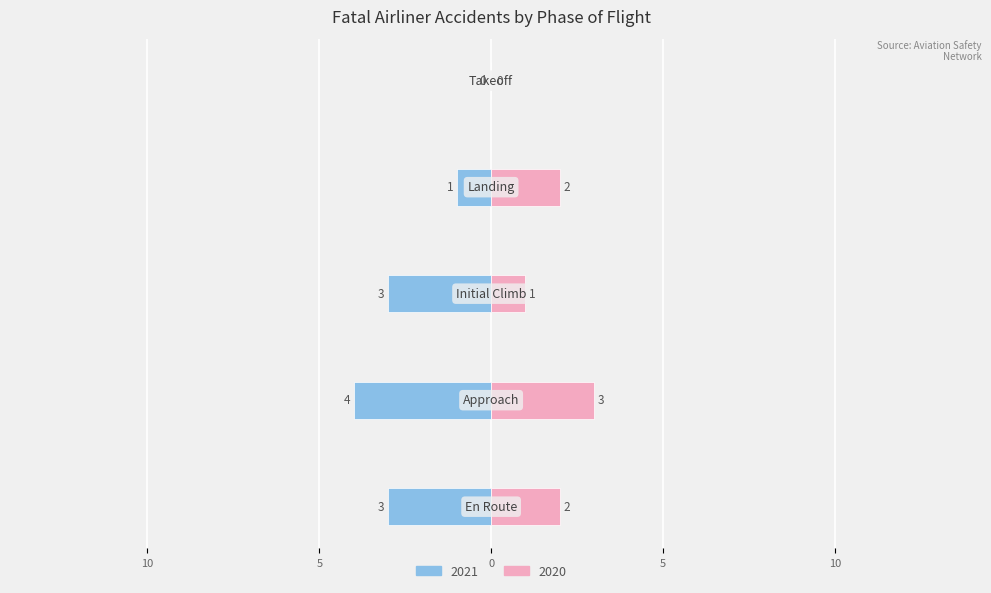

What is the smallest value displayed?

-4